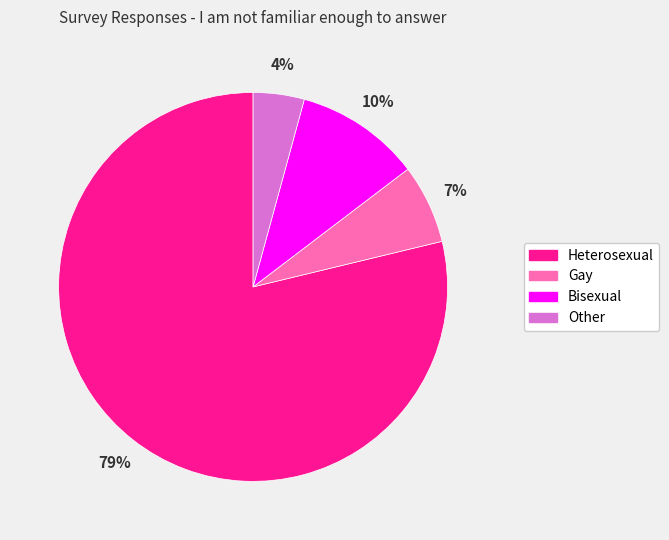

To the nearest percent, what is the difference between the largest and smallest slice percentages?

75%